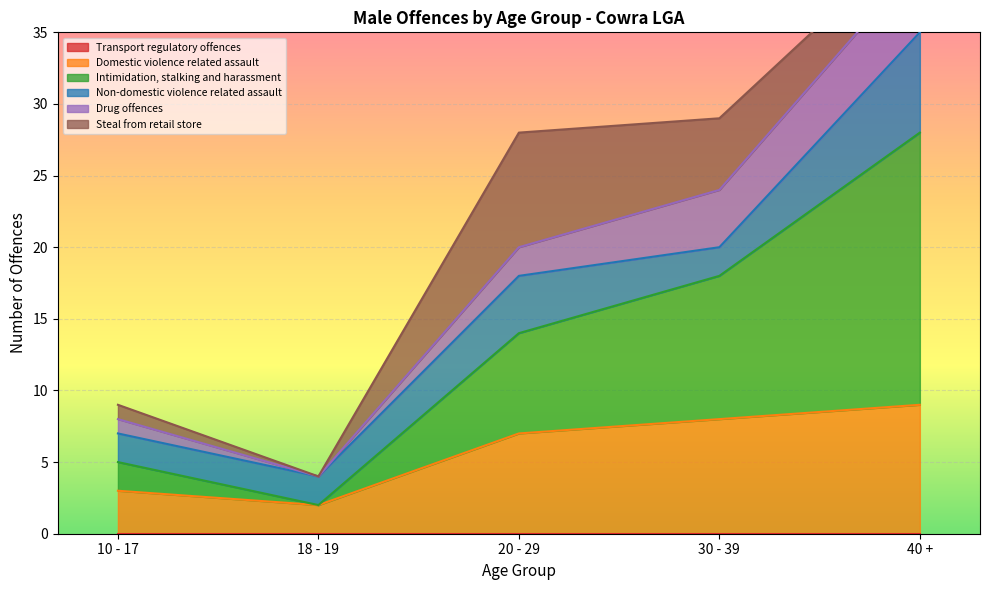

At 30 - 39, list the series in order from smallest to largest.

Transport regulatory offences, Non-domestic violence related assault, Drug offences, Steal from retail store, Domestic violence related assault, Intimidation, stalking and harassment